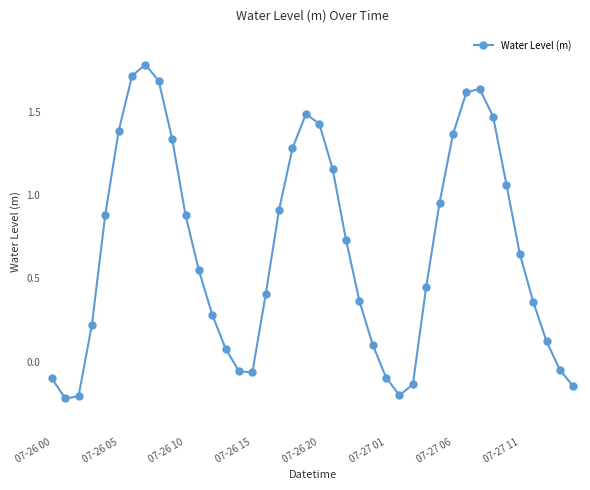

True or false: the data has more than 2 interior local peaks.

True